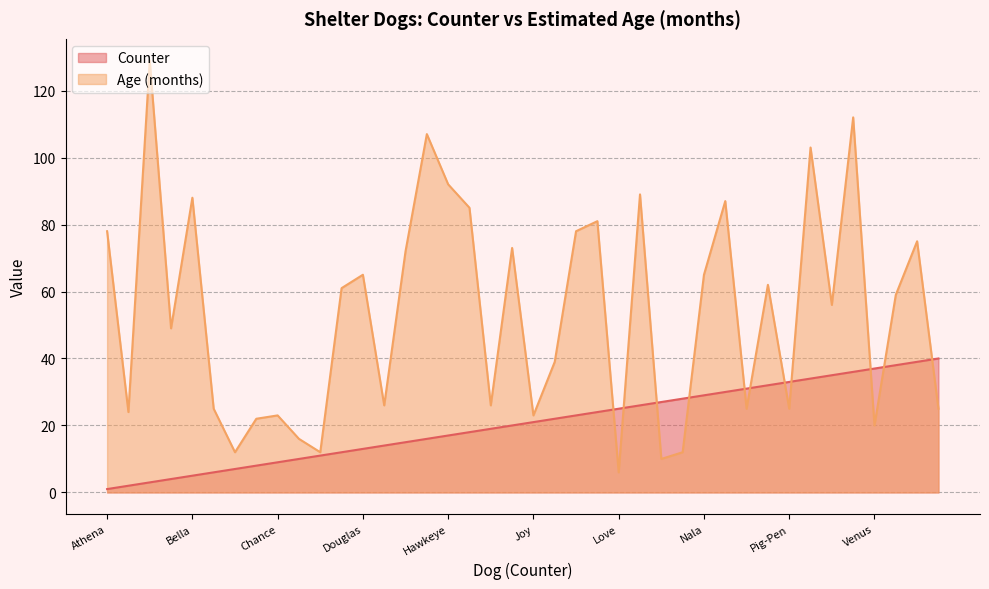

Reading left to right, what are all the values shown in this chart?

Counter: 1	2	3	4	5	6	7	8	9	10	11	12	13	14	15	16	17	18	19	20	21	22	23	24	25	26	27	28	29	30	31	32	33	34	35	36	37	38	39	40
Age (months): 78	24	129	49	88	25	12	22	23	16	12	61	65	26	72	107	92	85	26	73	23	39	78	81	6	89	10	12	65	87	25	62	25	103	56	112	20	59	75	25